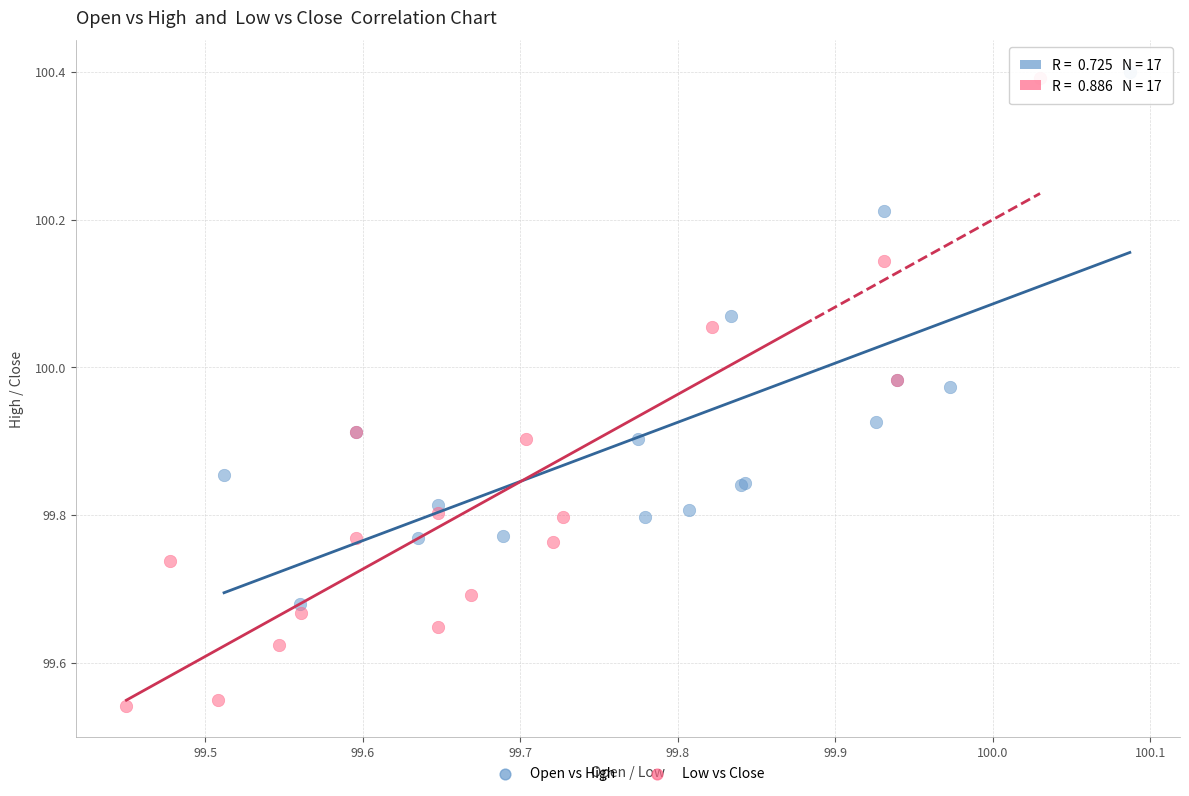

Which series reaches the minimum Y coordinate?

Low vs Close